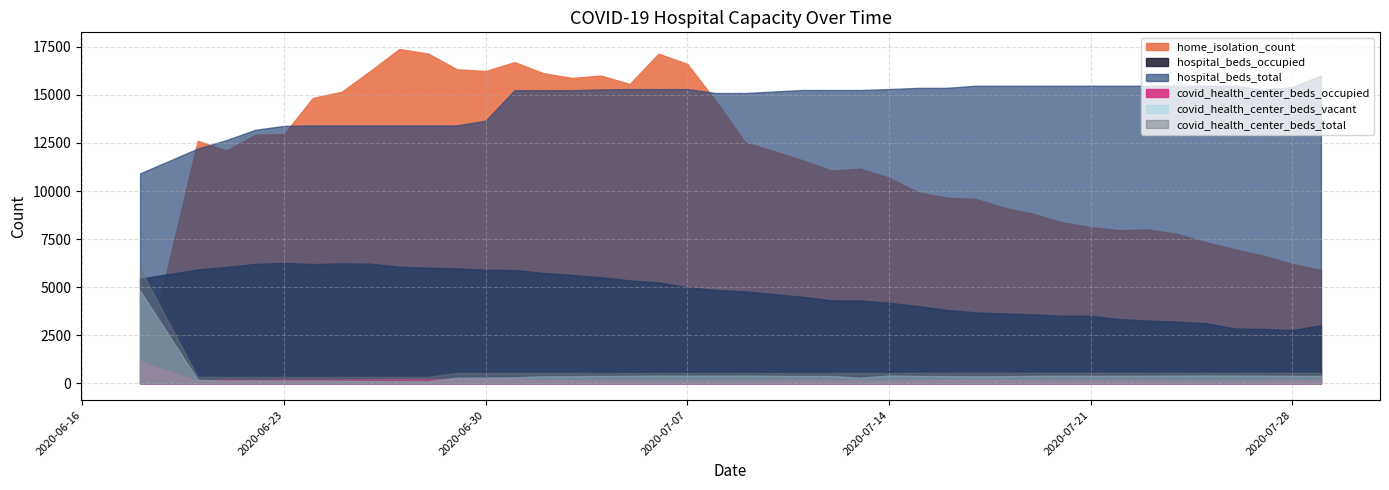

Where is hospital_beds_occupied nearest to the value 4519?

2020-07-11